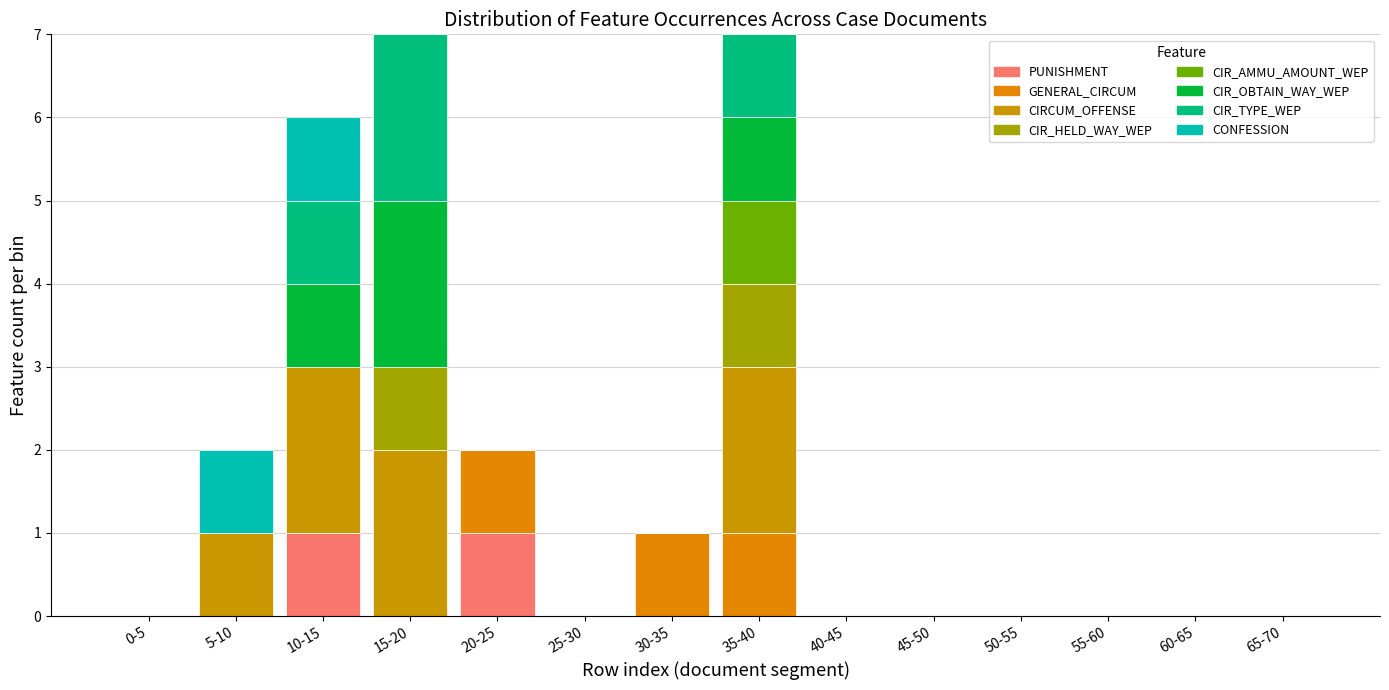

How many data points does each series have?

14